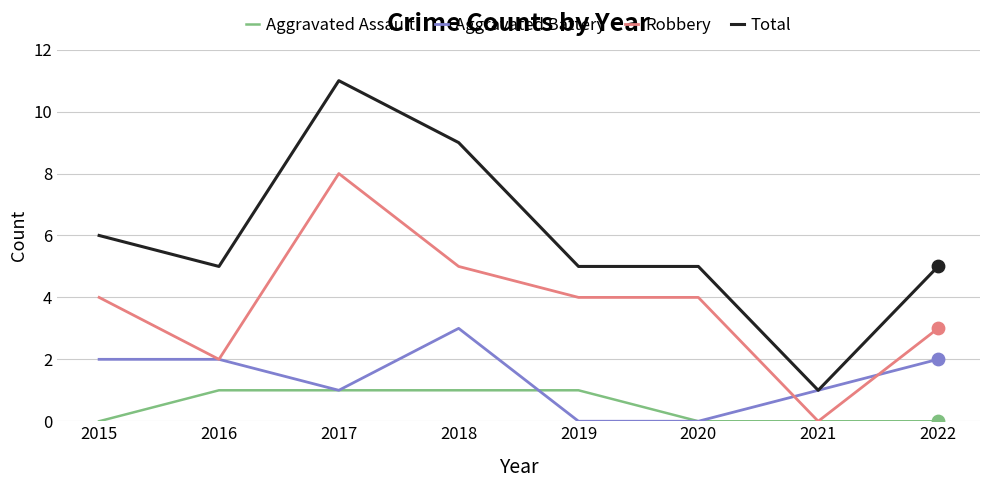

Which series has the largest range (max minus min)?

Total